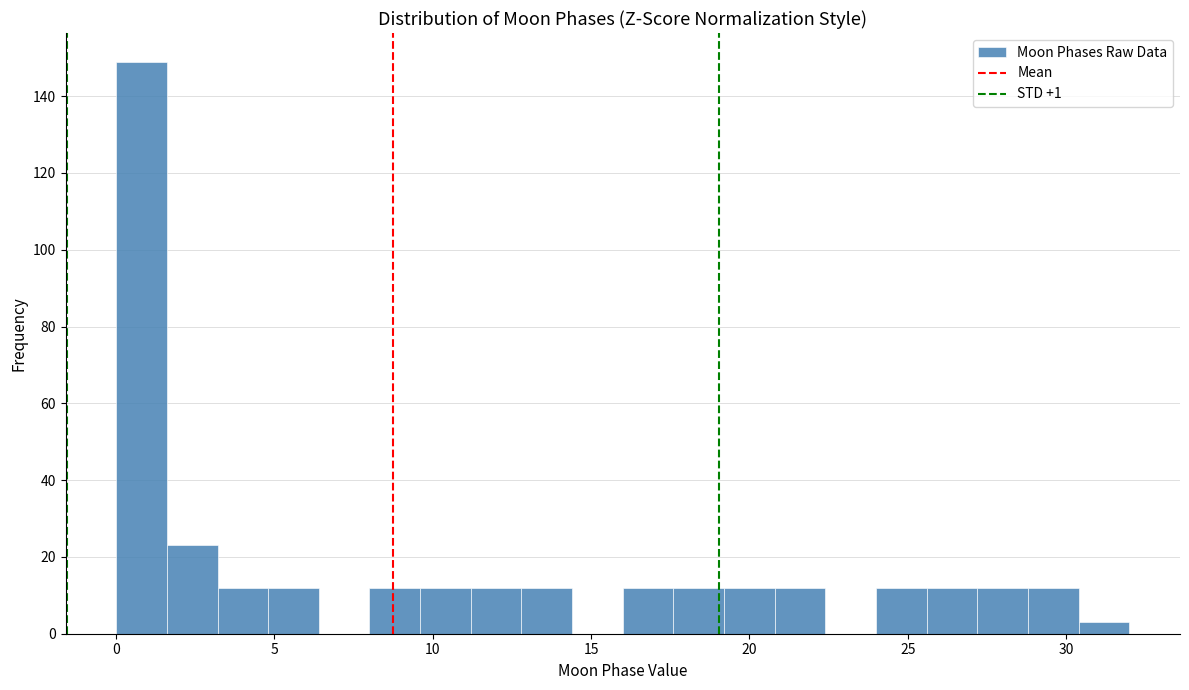

Around what value on the x-axis is the tallest bar? Give the approximate position of its centre, as read against the axis.

1.0